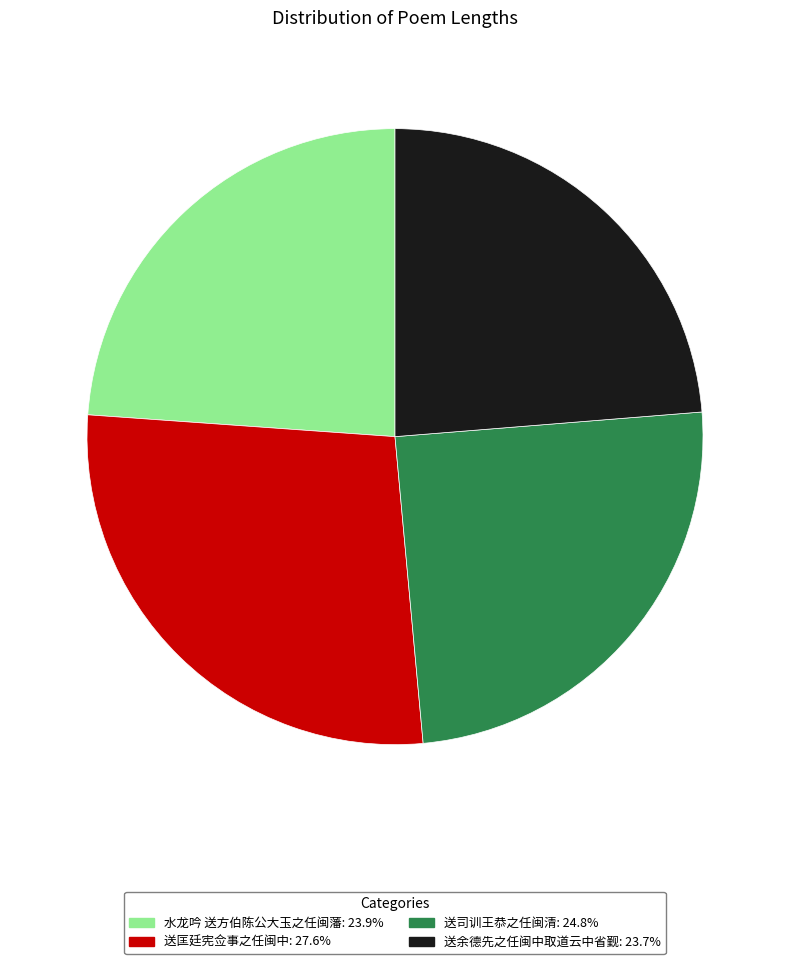

Do 送匡廷宪佥事之任闽中 and 送余德先之任闽中取道云中省觐 together represent more than half of the pie?

Yes